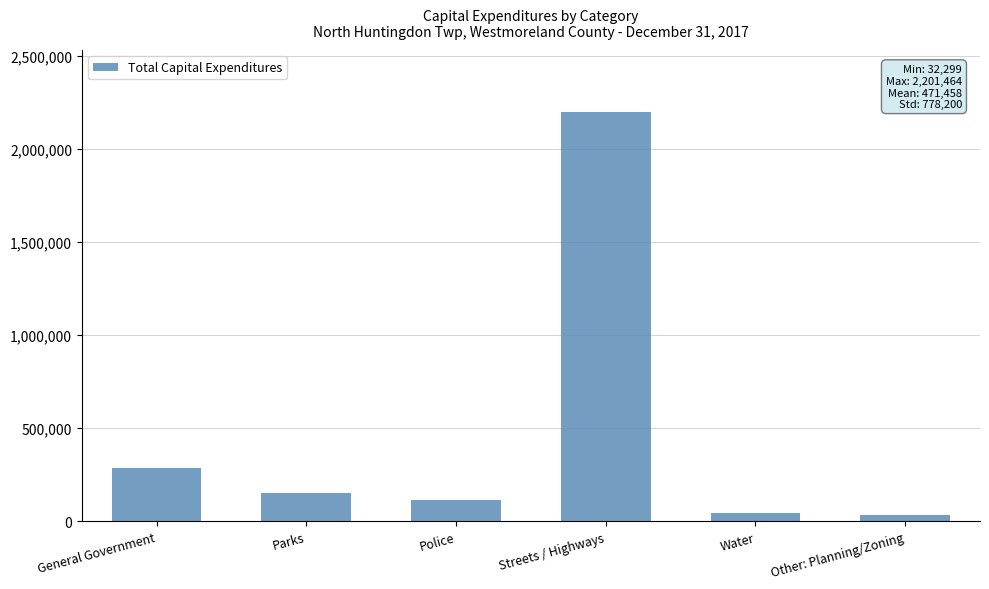

What is the label of the 2nd bar from the right?

Water